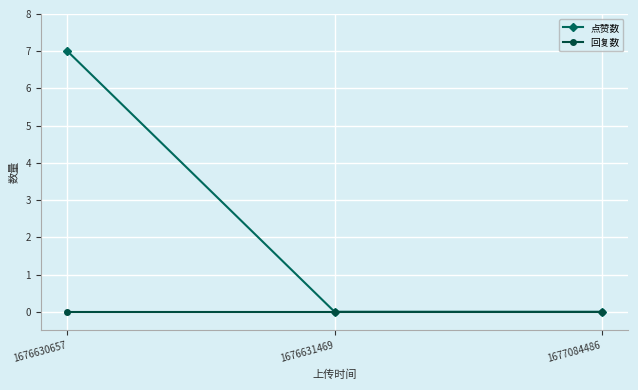

How many lines are shown in the chart?

2